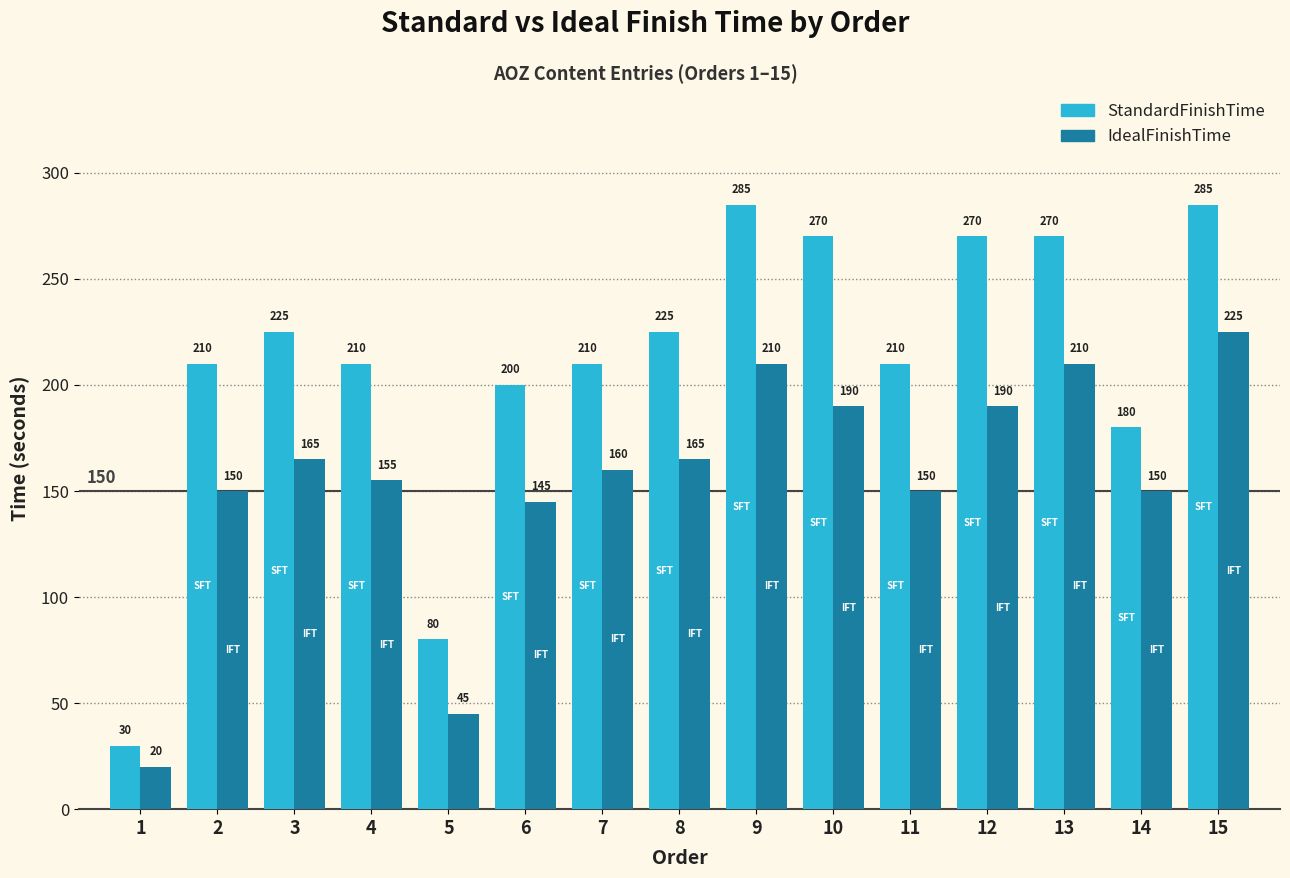

How many bars are there in total?

30